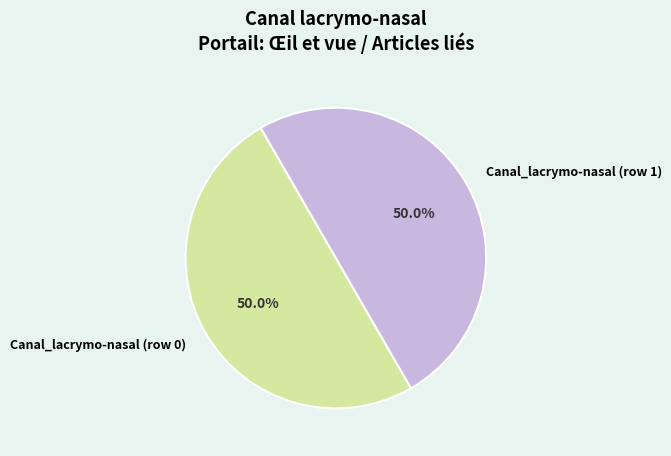

Combined, do Canal_lacrymo-nasal (row 0) and Canal_lacrymo-nasal (row 1) account for over 50%?

Yes